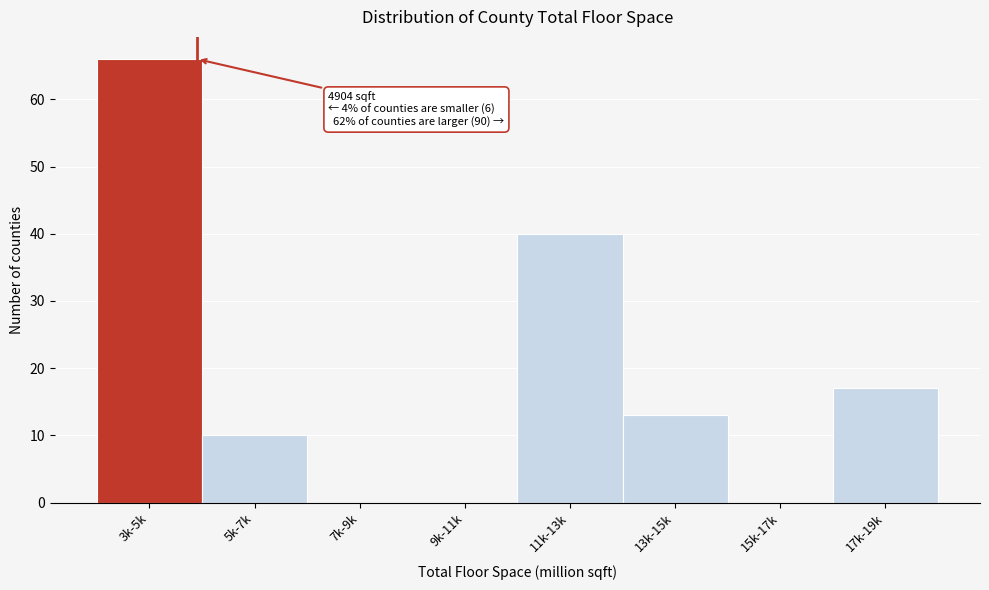

Reading left to right, transcribe all the data shown in this chart.

3k-5k=66	5k-7k=10	7k-9k=0	9k-11k=0	11k-13k=40	13k-15k=13	15k-17k=0	17k-19k=17